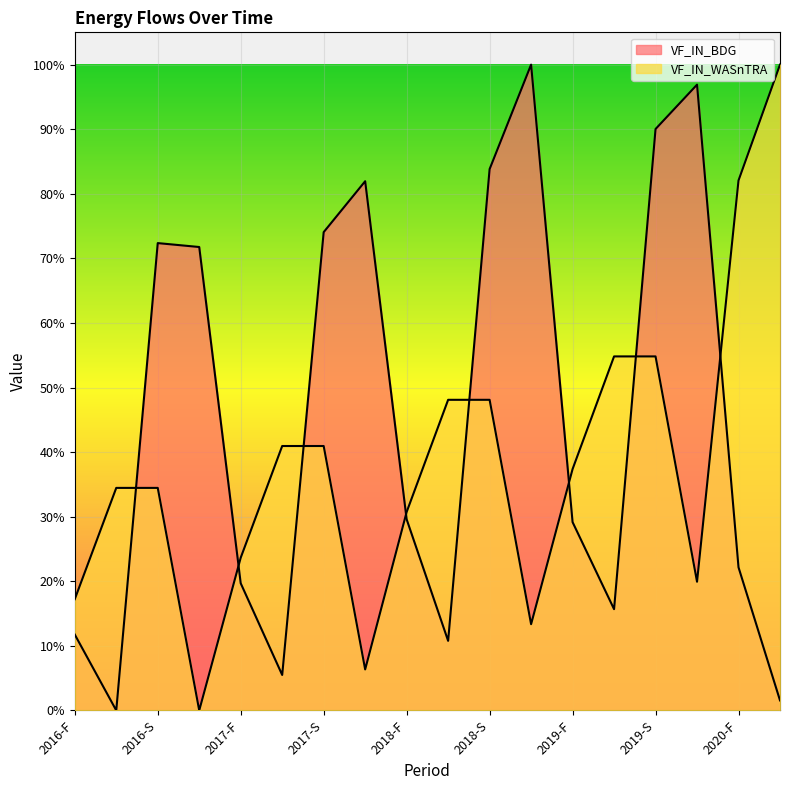

How many values in the VF_IN_BDG series exceed 0?

17